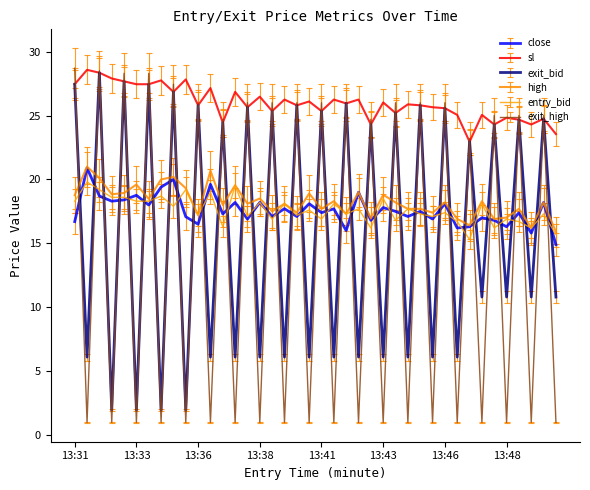

True or false: sl and close cross at least once.

False